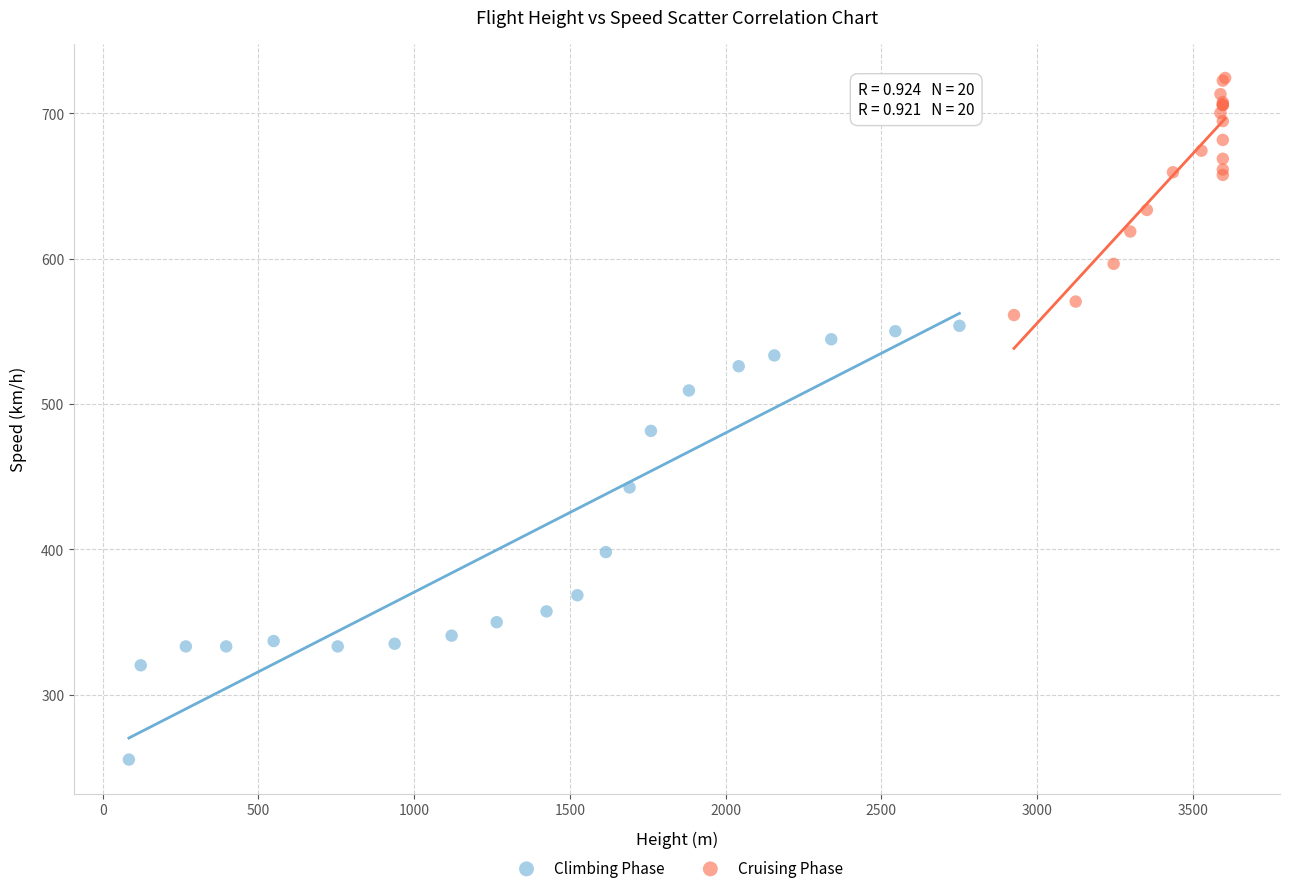

Which series has the widest spread of Y values?

Climbing Phase